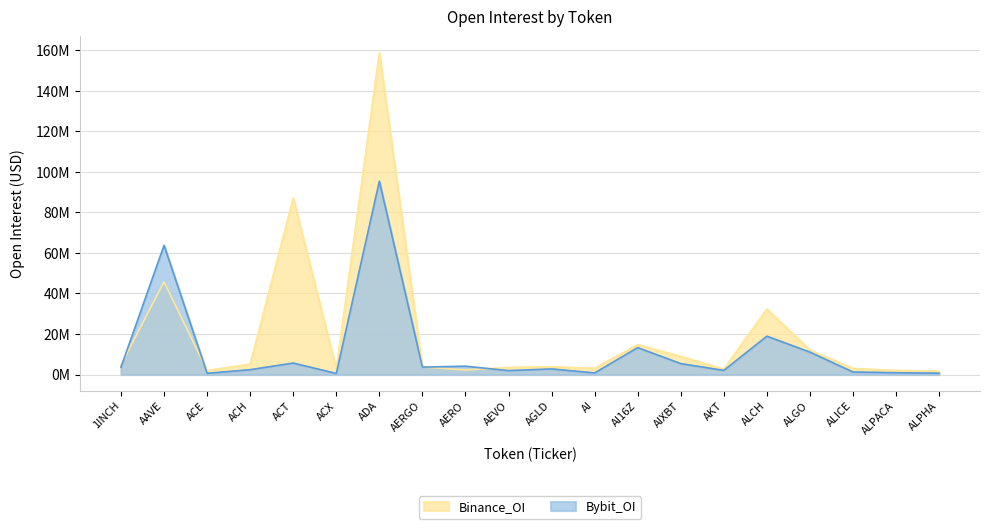

What are all the series names shown in the legend?

Binance_OI, Bybit_OI